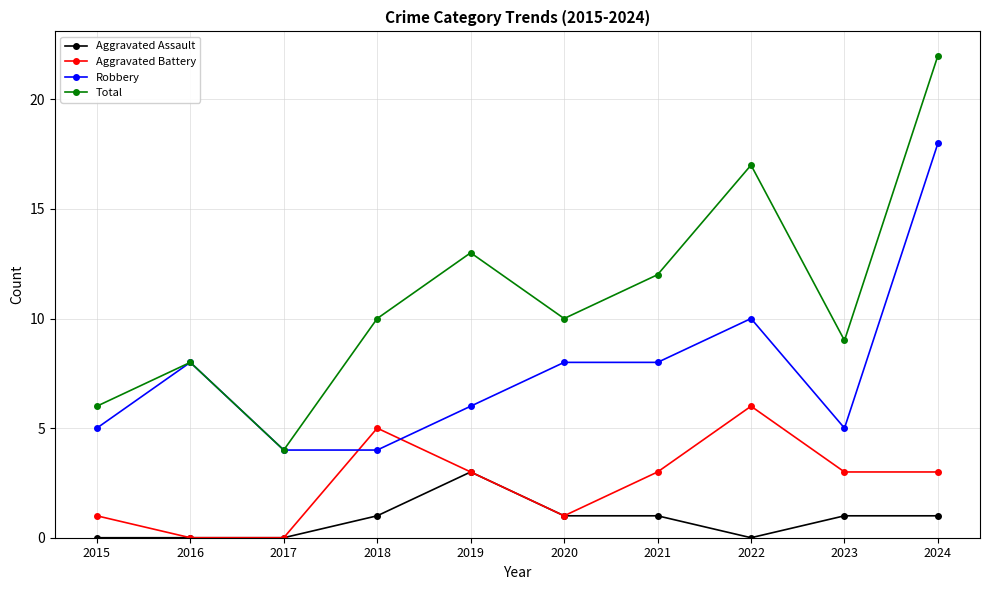

Is the value of Aggravated Assault at 2020 greater than the value of Aggravated Battery at 2022?

No